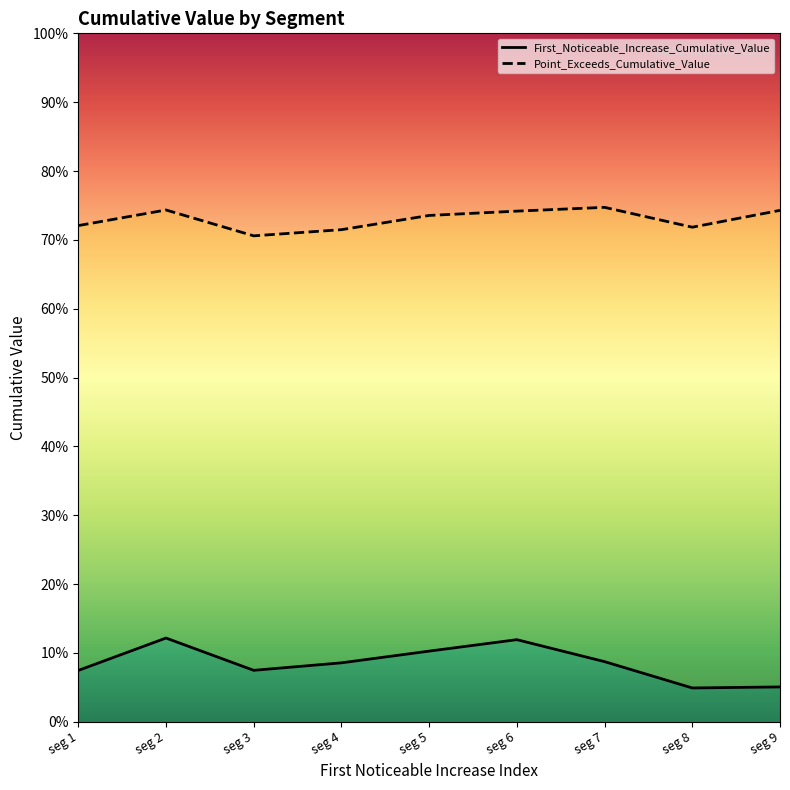

What is the maximum value shown in the chart?

0.7